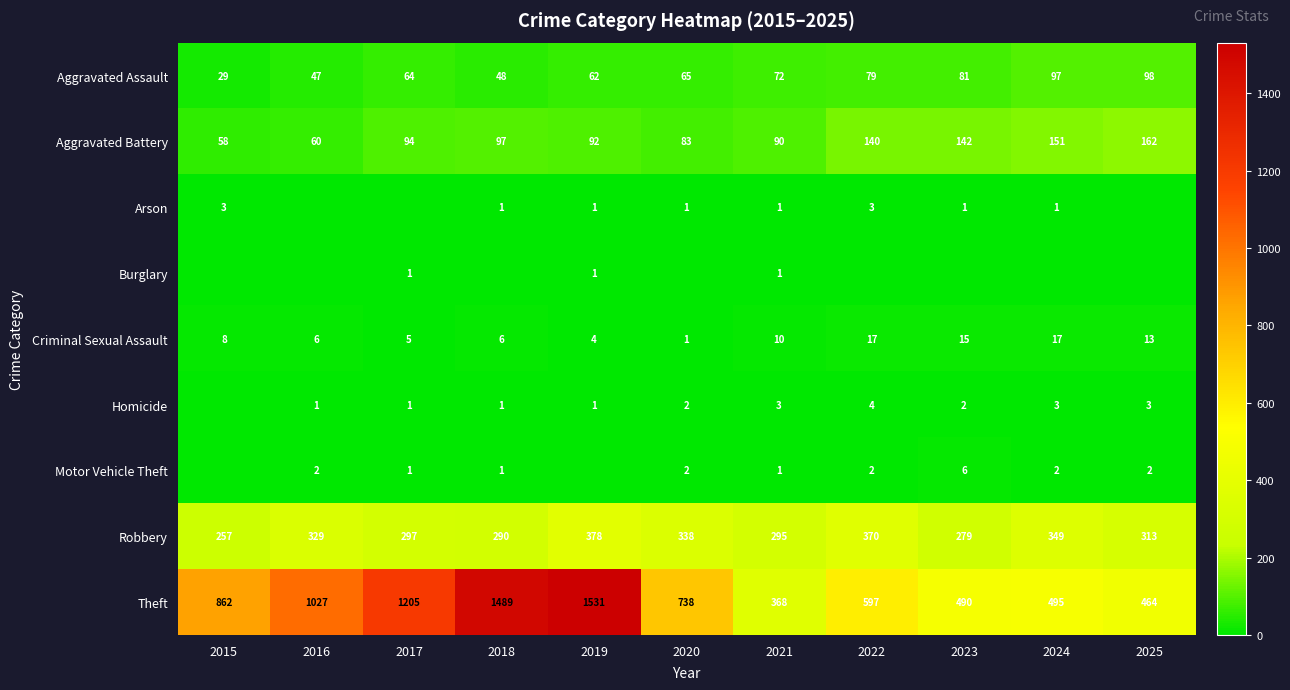

True or false: Aggravated Assault has a value of 64 at 2016.

False